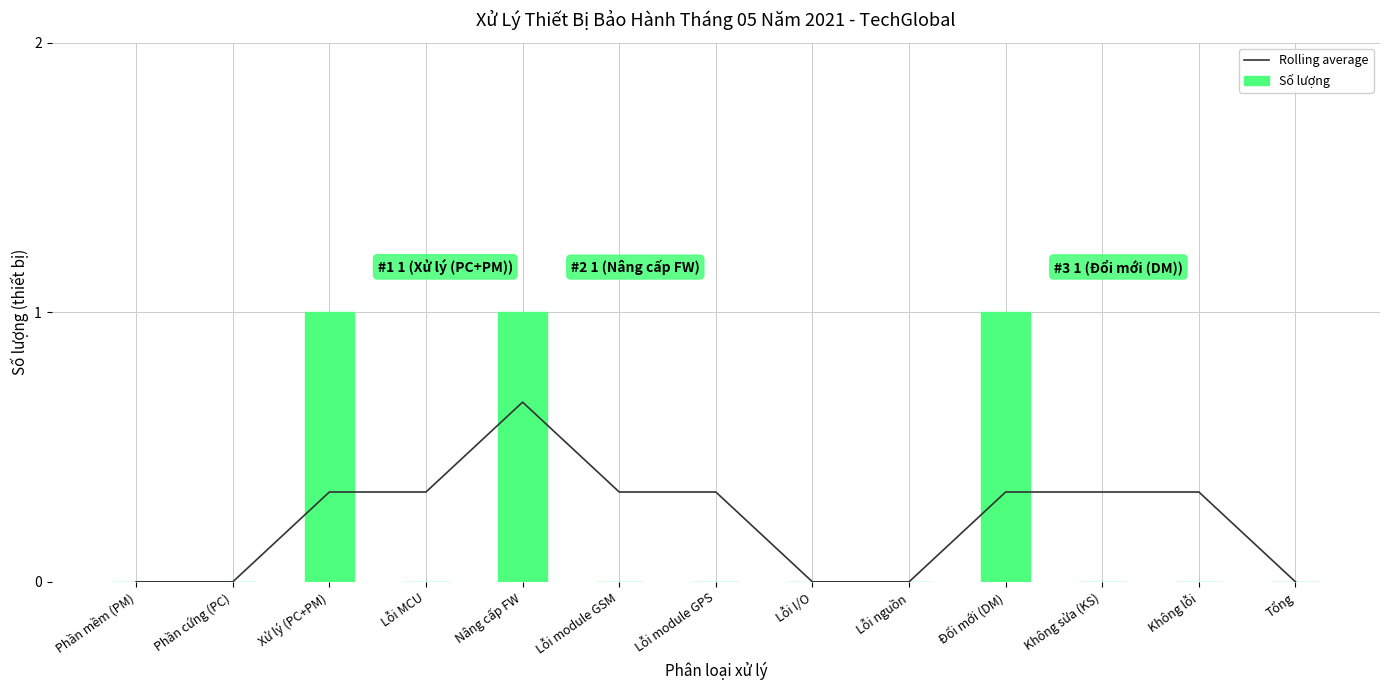

True or false: Số lượng has a value of 0.0 at Lỗi module GSM.

True